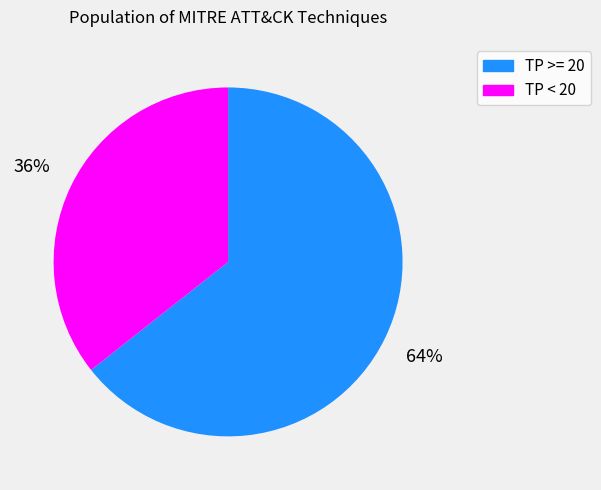

True or false: TP >= 20 accounts for 64% of the total.

True